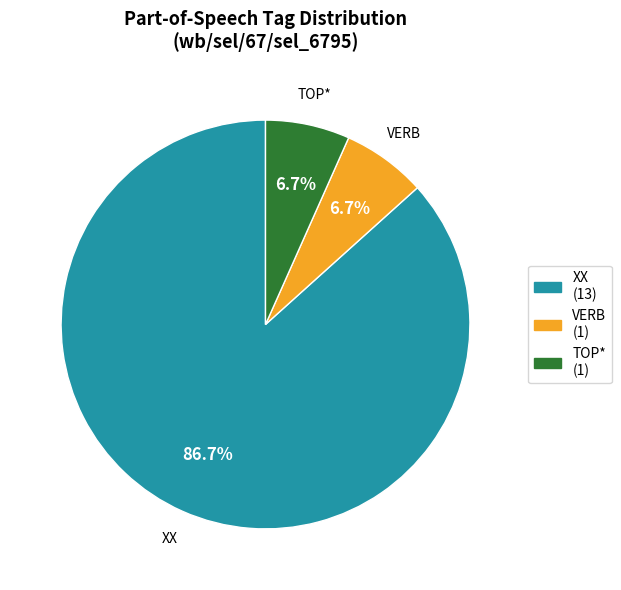

Which category has the biggest portion of the pie?

XX